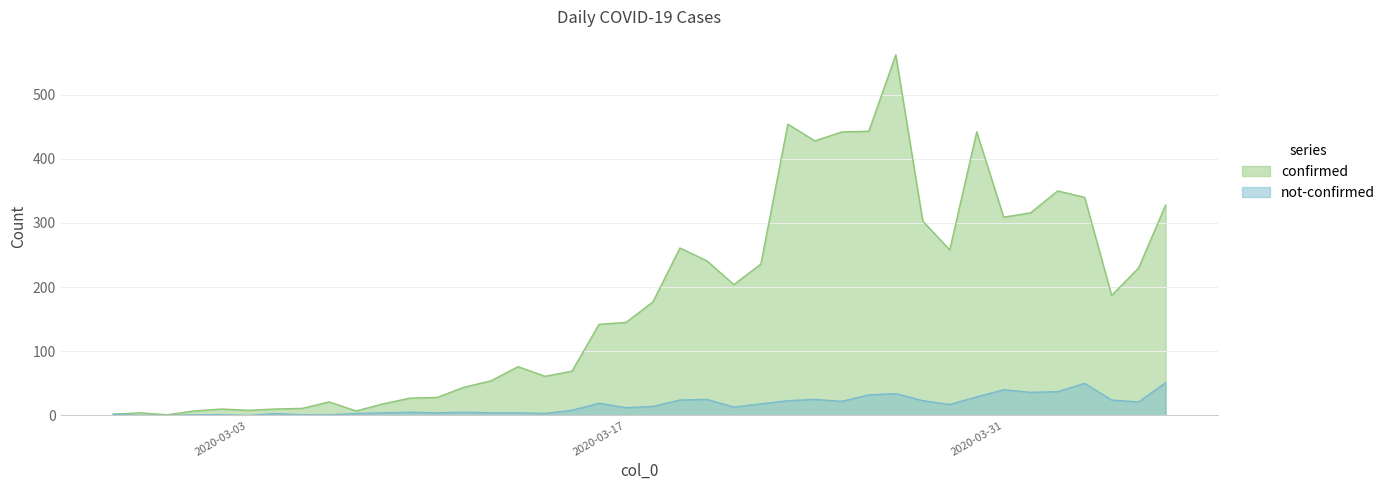

List the series in order of their peak value, highest first.

confirmed, not-confirmed